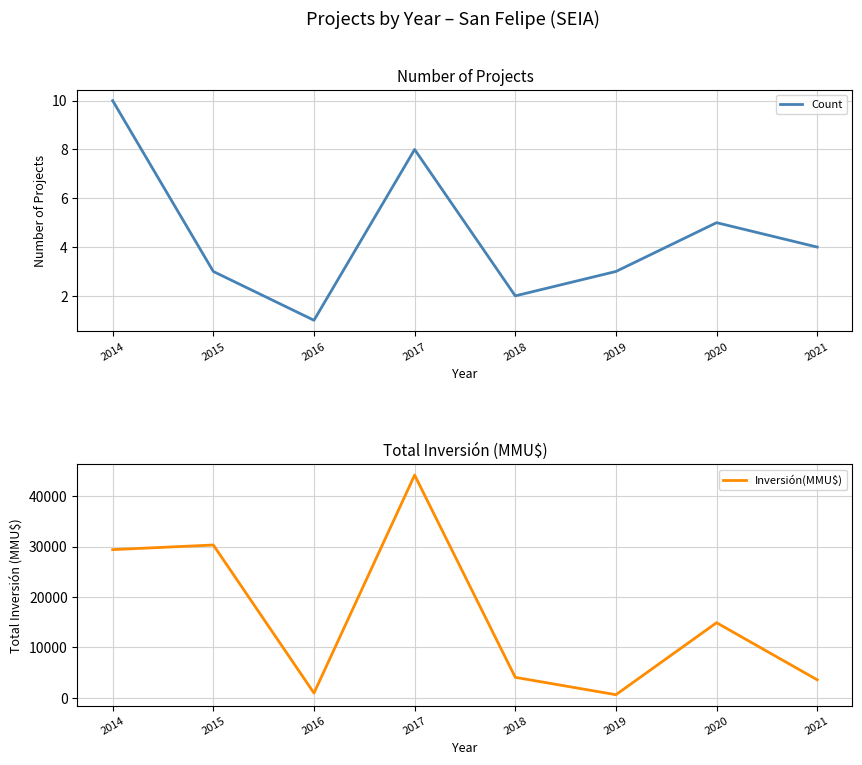

Is it true that Inversión(MMU$) equals 30300 at 2015?

True